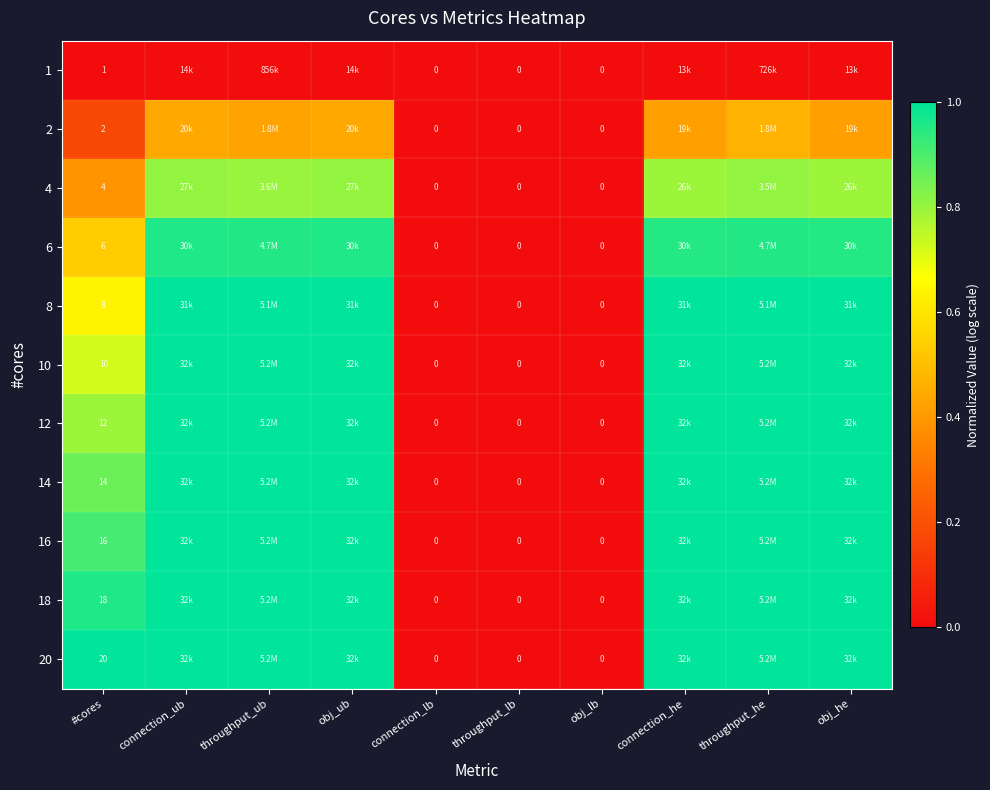

Count the 10 values in the range 0 to 1.

10